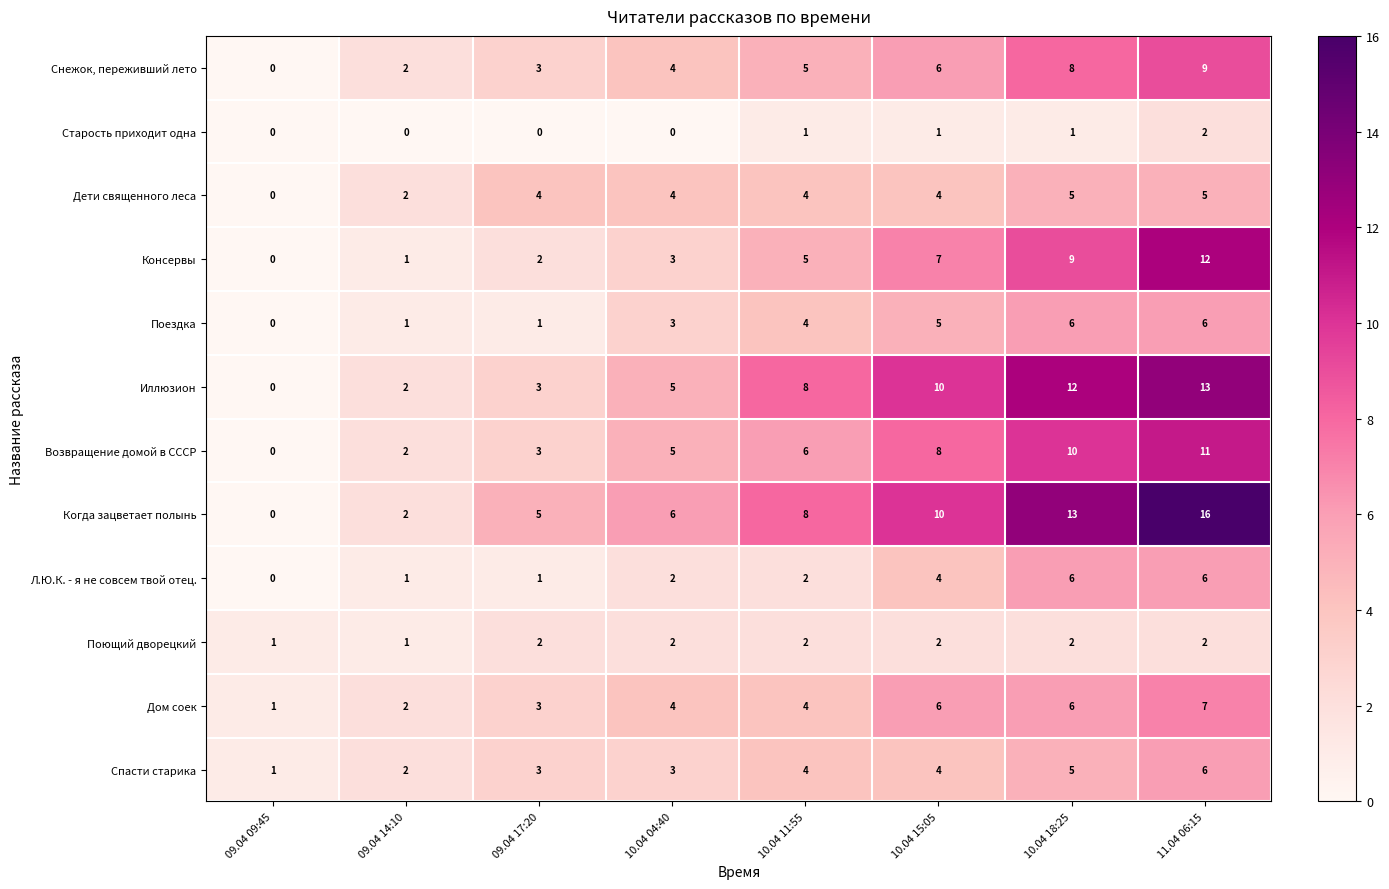

What is the approximate value of Дом соек at 10.04 11:55?

4